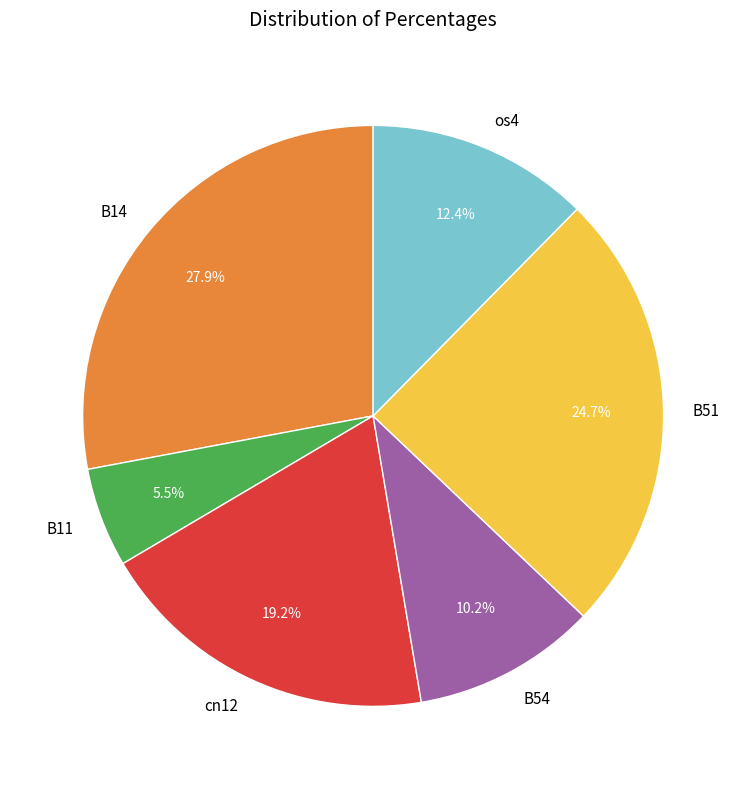

To the nearest percent, what portion does cn12 represent?

19%